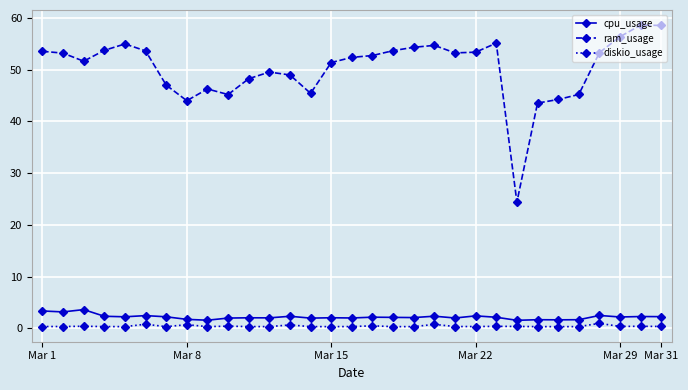

True or false: cpu_usage and diskio_usage intersect in this chart.

False